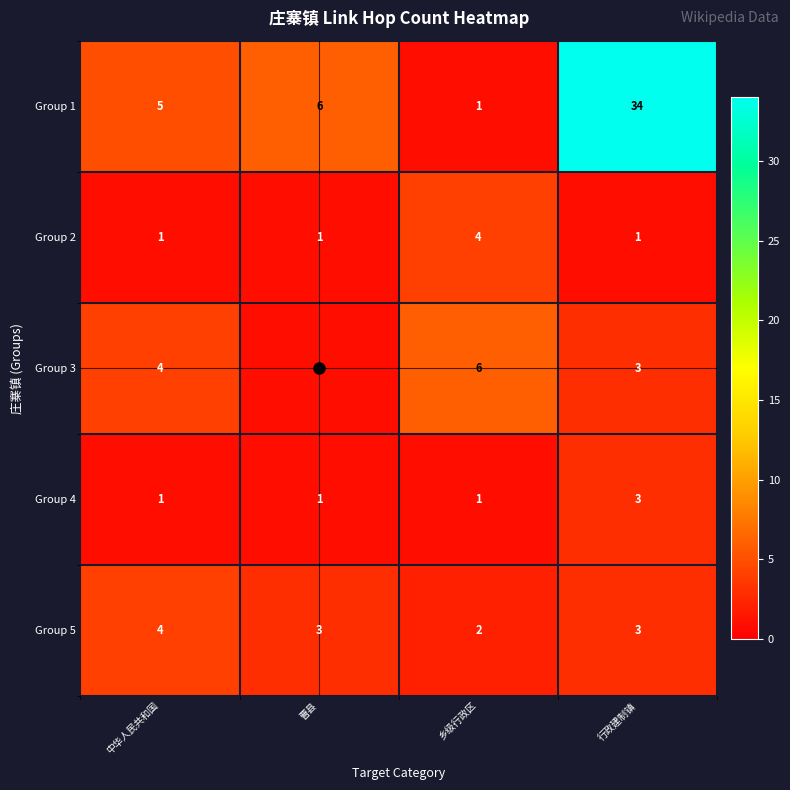

True or false: Group 5 has a value of 3 at 行政建制镇.

True